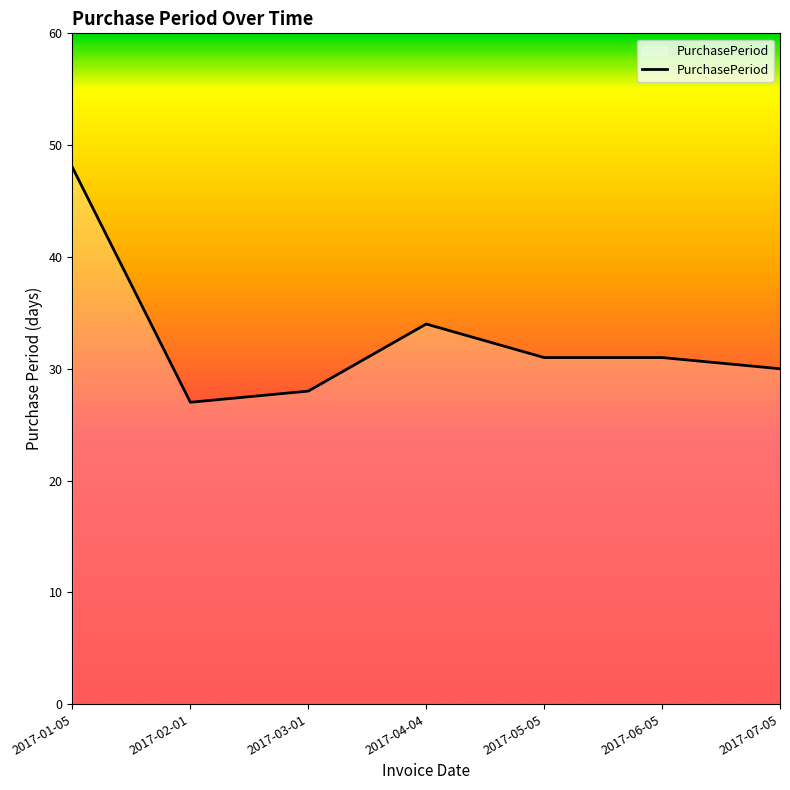

Where is the data nearest to the value 37?

2017-04-04